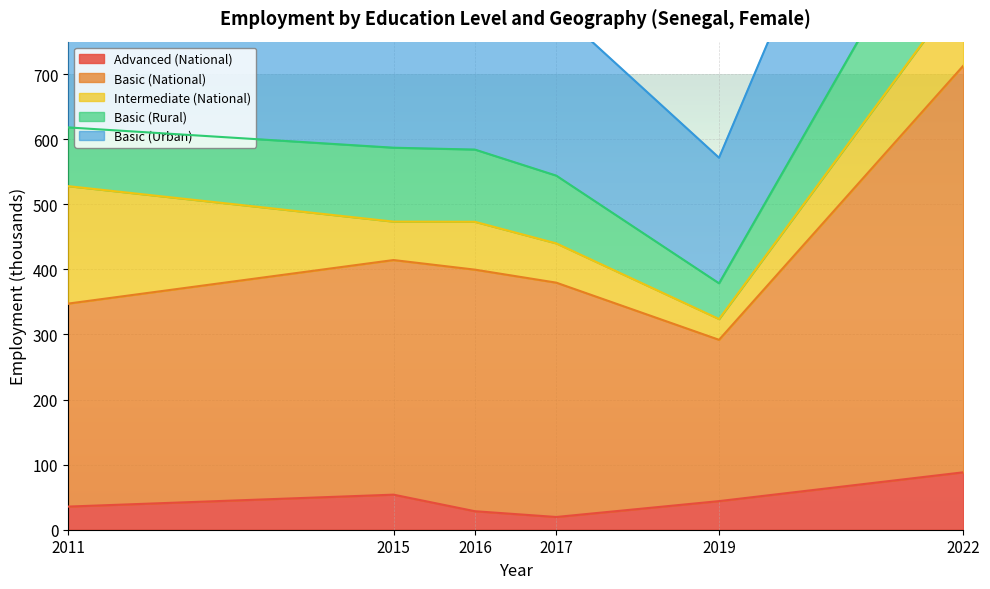

The Basic (Rural) series shows 307.5 at 2022. True or false?

False